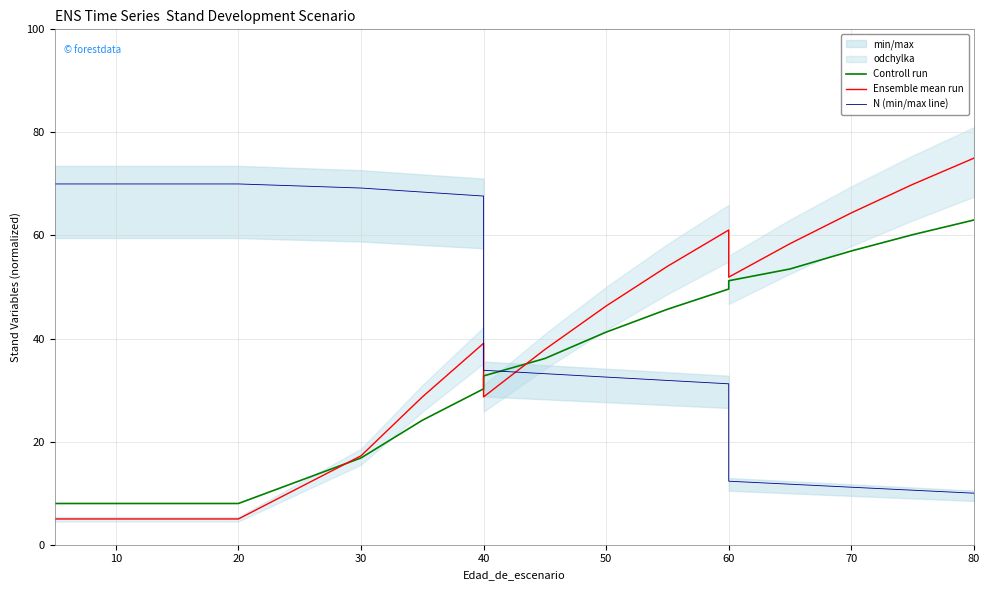

True or false: Controll run has more than 1 interior local peaks.

False